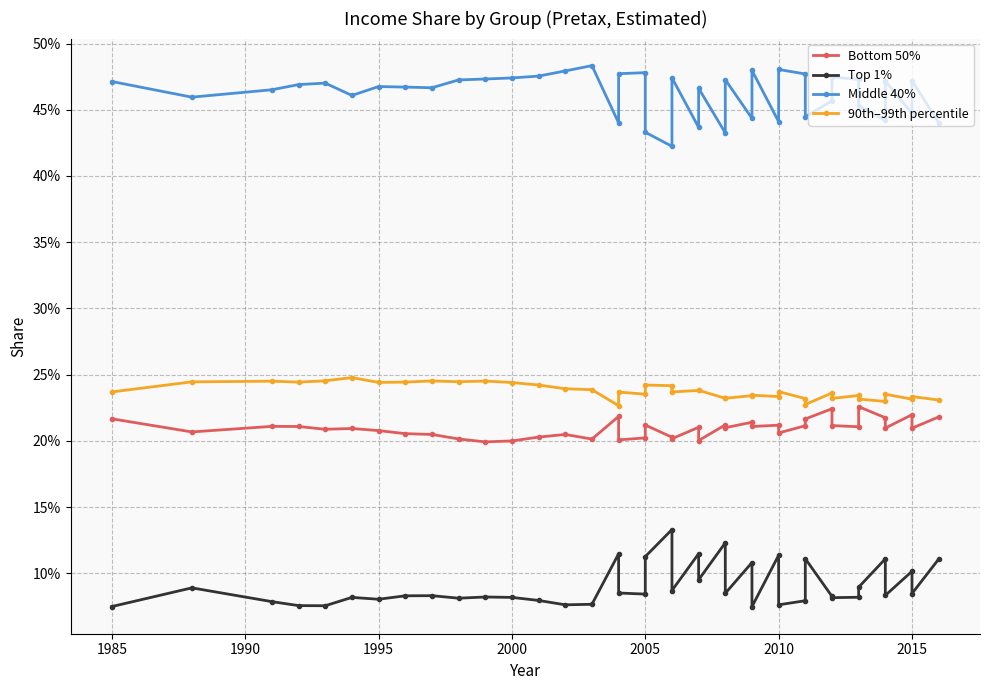

Reading left to right, extract all data points from this chart.

Bottom 50%: 0.2	0.2	0.2	0.2	0.2	0.2	0.2	0.2	0.2	0.2	0.2	0.2	0.2	0.2	0.2	0.2	0.2	0.2	0.2	0.2	0.2	0.2	0.2	0.2	0.2	0.2	0.2	0.2	0.2	0.2	0.2	0.2	0.2	0.2	0.2	0.2	0.2	0.2	0.2	0.2
Top 1%: 0.1	0.1	0.1	0.1	0.1	0.1	0.1	0.1	0.1	0.1	0.1	0.1	0.1	0.1	0.1	0.1	0.1	0.1	0.1	0.1	0.1	0.1	0.1	0.1	0.1	0.1	0.1	0.1	0.1	0.1	0.1	0.1	0.1	0.1	0.1	0.1	0.1	0.1	0.1	0.1
Middle 40%: 0.5	0.5	0.5	0.5	0.5	0.5	0.5	0.5	0.5	0.5	0.5	0.5	0.5	0.5	0.5	0.4	0.5	0.5	0.4	0.4	0.5	0.4	0.5	0.4	0.5	0.4	0.5	0.4	0.5	0.5	0.4	0.5	0.5	0.5	0.5	0.4	0.5	0.4	0.5	0.4
90th–99th percentile: 0.2	0.2	0.2	0.2	0.2	0.2	0.2	0.2	0.2	0.2	0.2	0.2	0.2	0.2	0.2	0.2	0.2	0.2	0.2	0.2	0.2	0.2	0.2	0.2	0.2	0.2	0.2	0.2	0.2	0.2	0.2	0.2	0.2	0.2	0.2	0.2	0.2	0.2	0.2	0.2